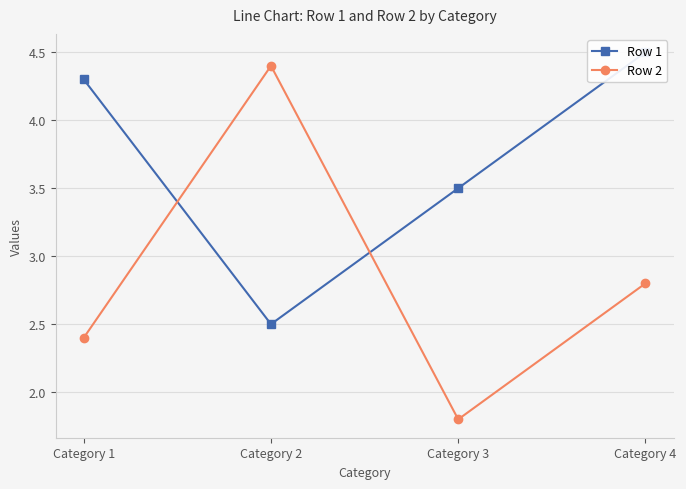

The value of Row 1 at Category 2 is 2.5. True or false?

True